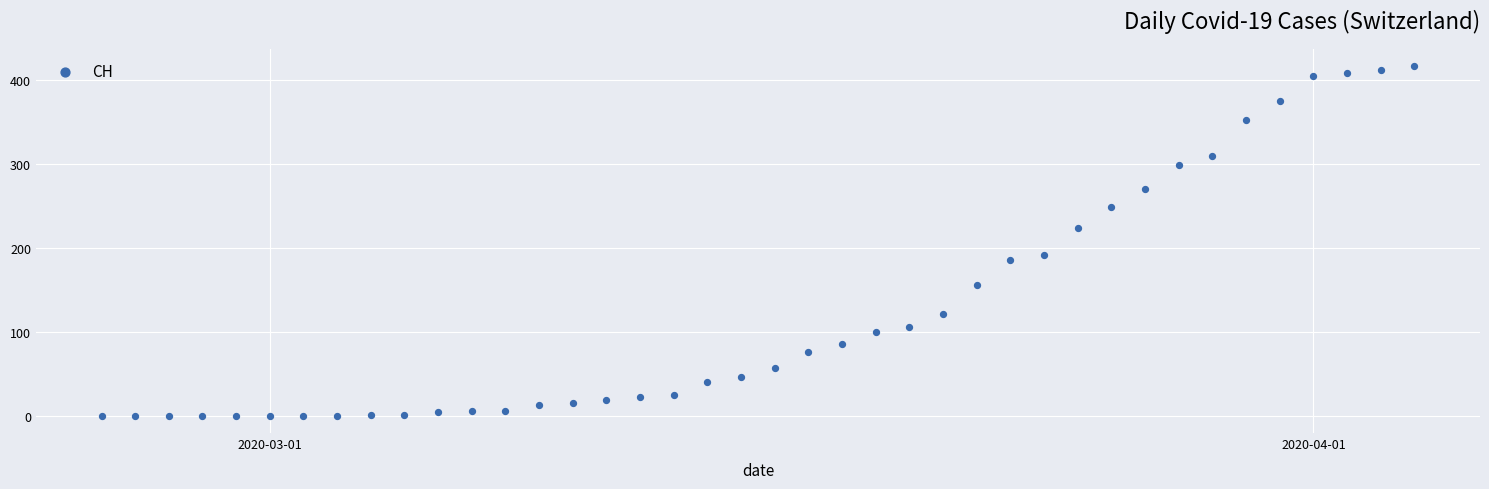

What is the range of Y values (max minus min)?

416